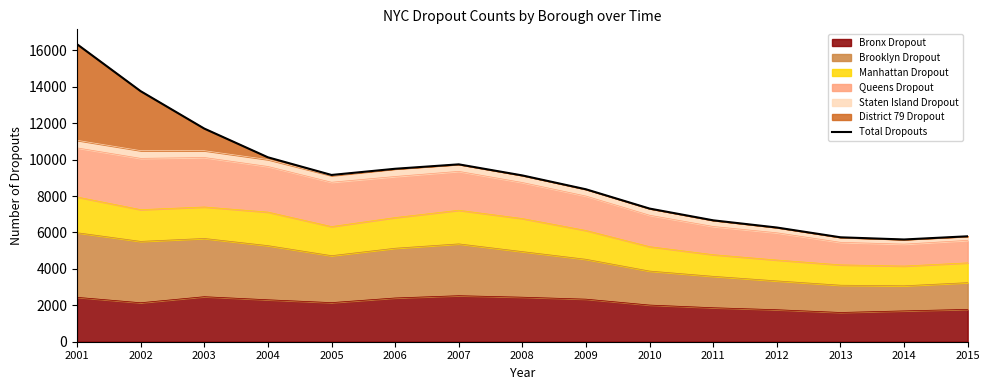

What is the difference between the values at 2009 and 2012?

2099